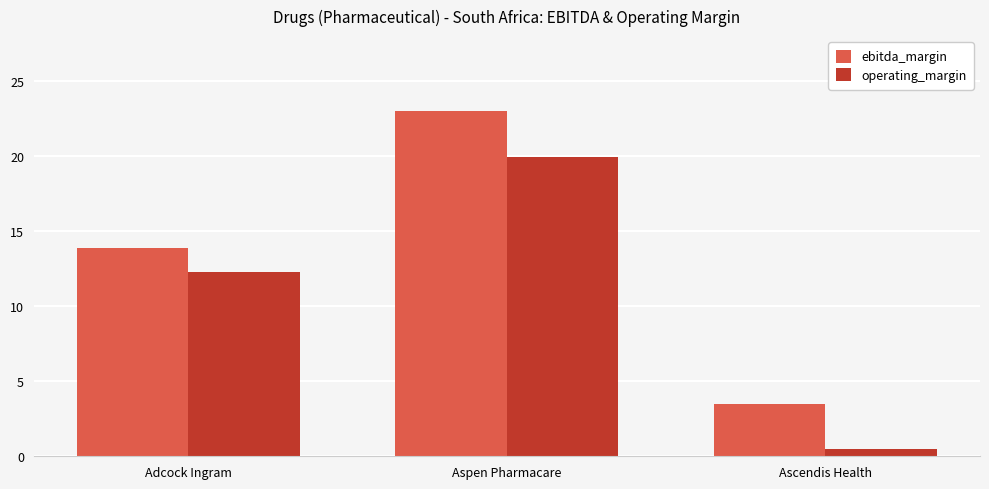

Is the value of operating_margin at Ascendis Health greater than the value of ebitda_margin at Adcock Ingram?

No